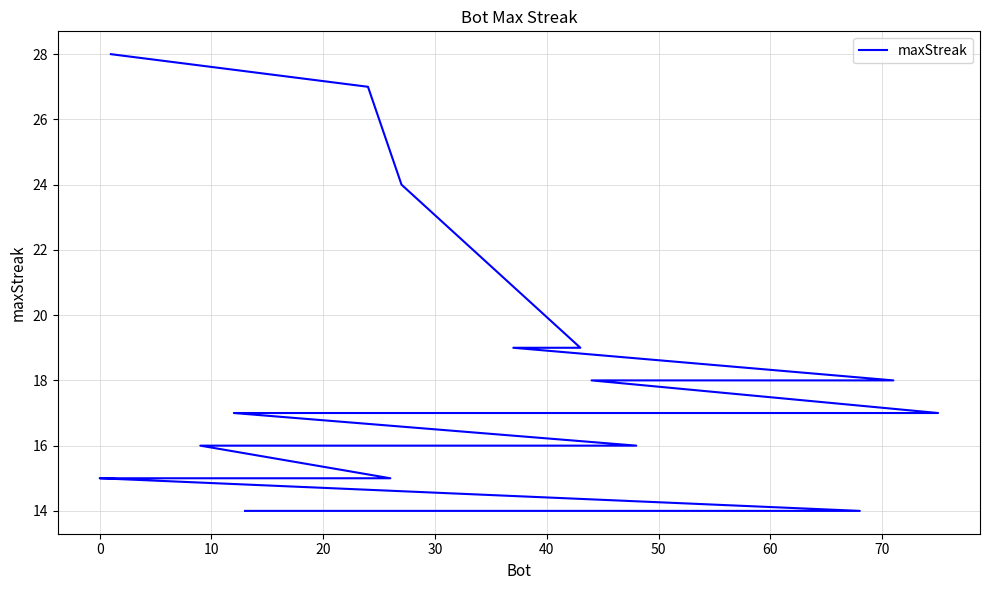

Does the chart have visible grid lines?

Yes